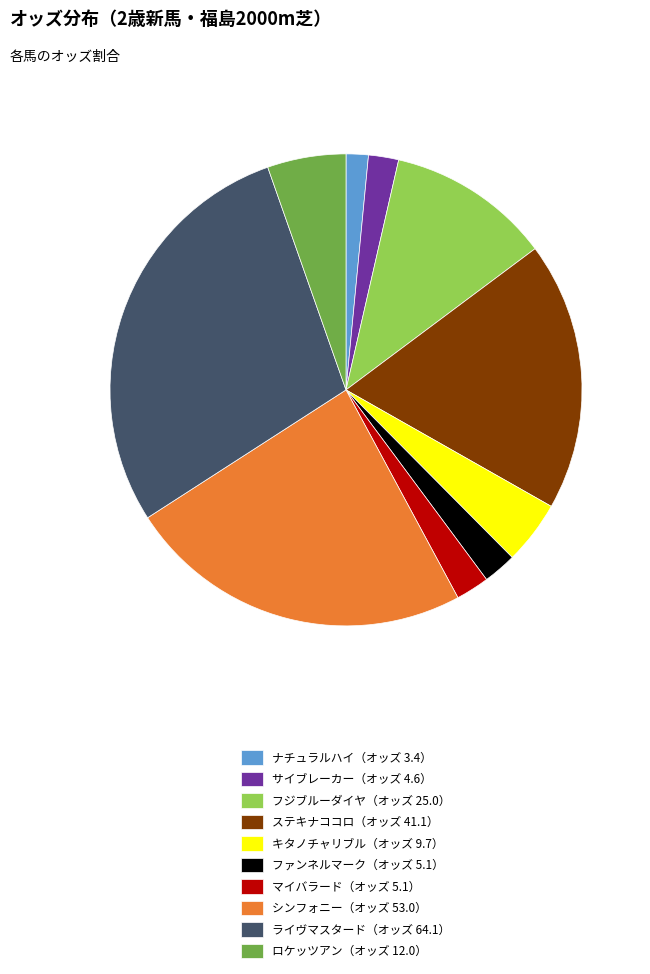

Is the sum of シンフォニー（オッズ 53.0） and ステキナココロ（オッズ 41.1） greater than half?

No